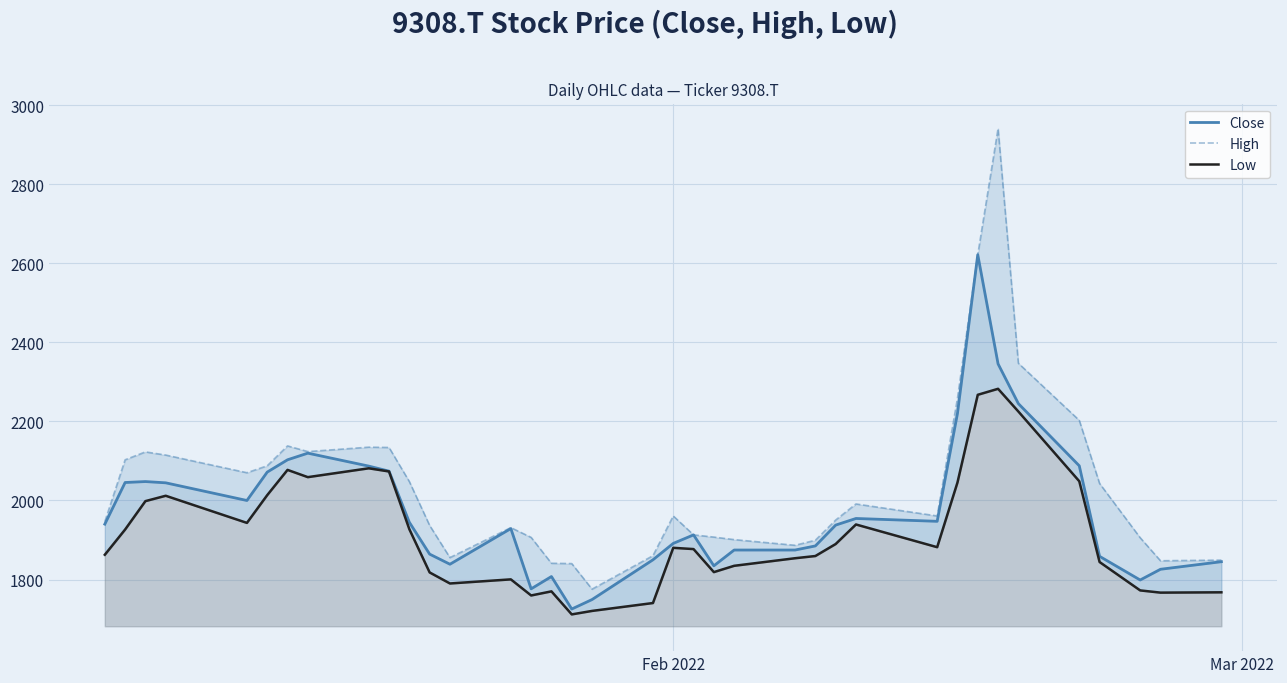

What is the difference between the maximum and minimum values in the Low series?

570.6